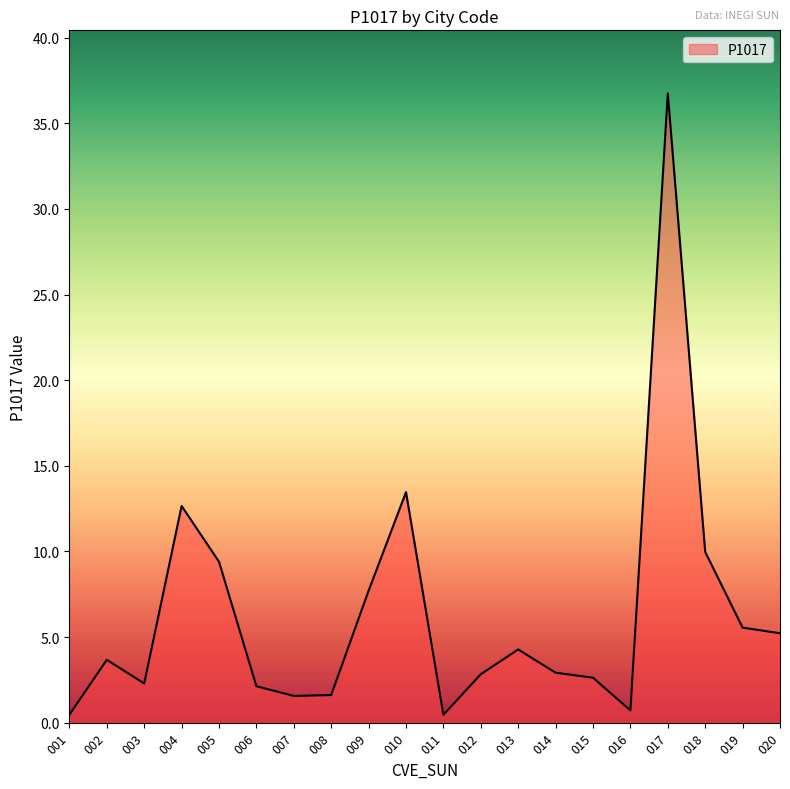

Where is the data nearest to the value 18?

010